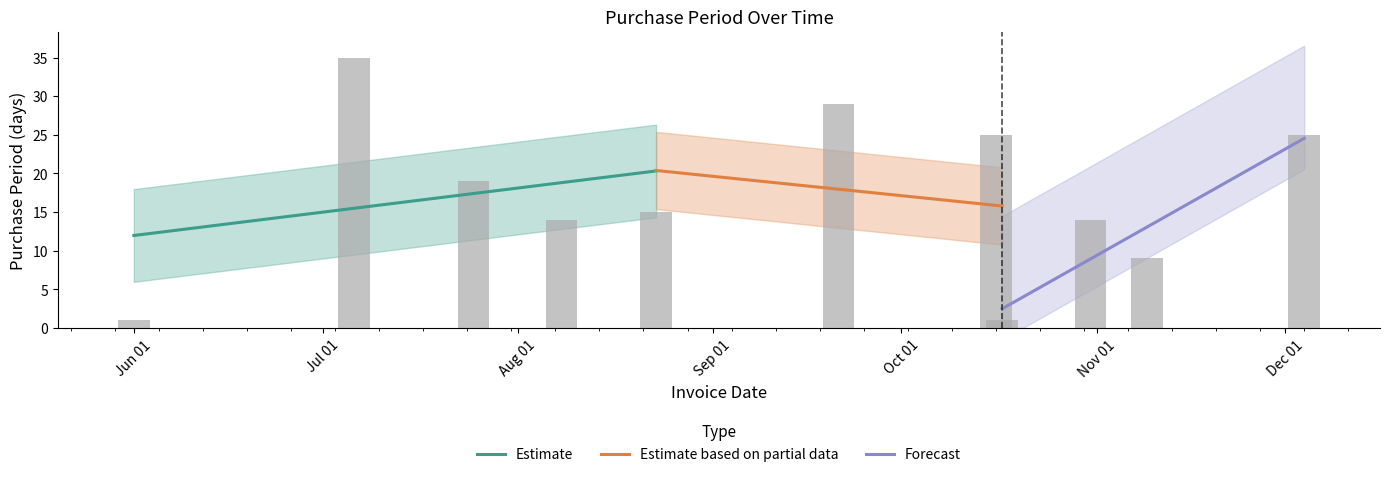

What is the greatest value displayed?

35